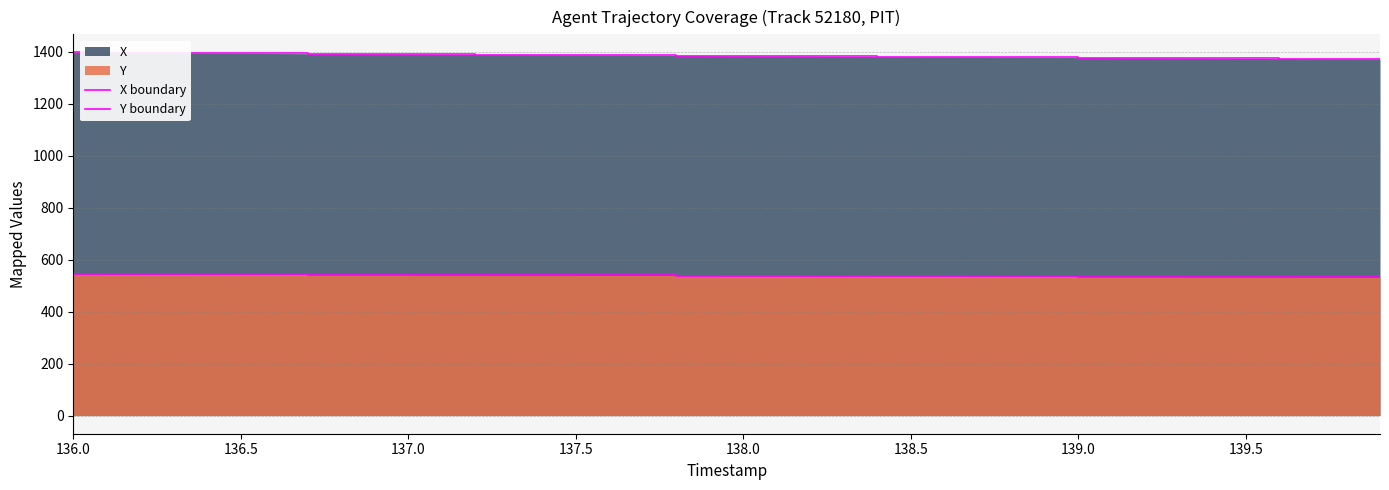

At how many categories does at least one series exceed 984?

40